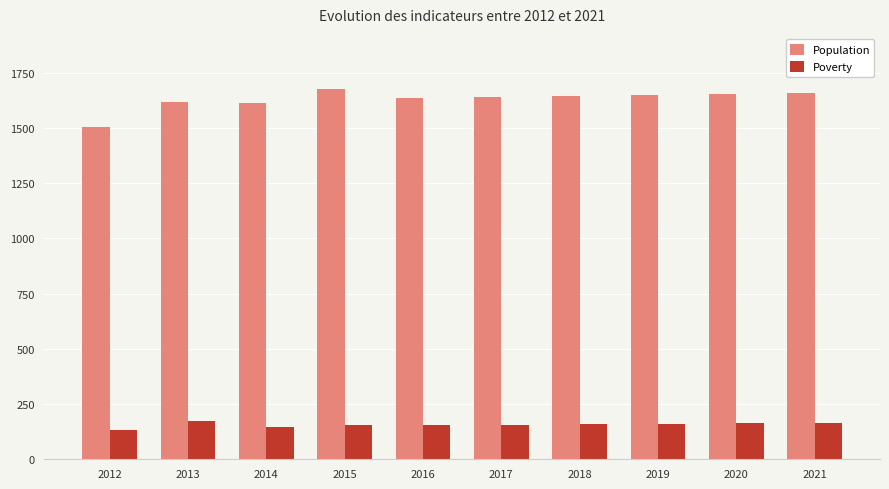

What is the total value across all series at 2018?

1803